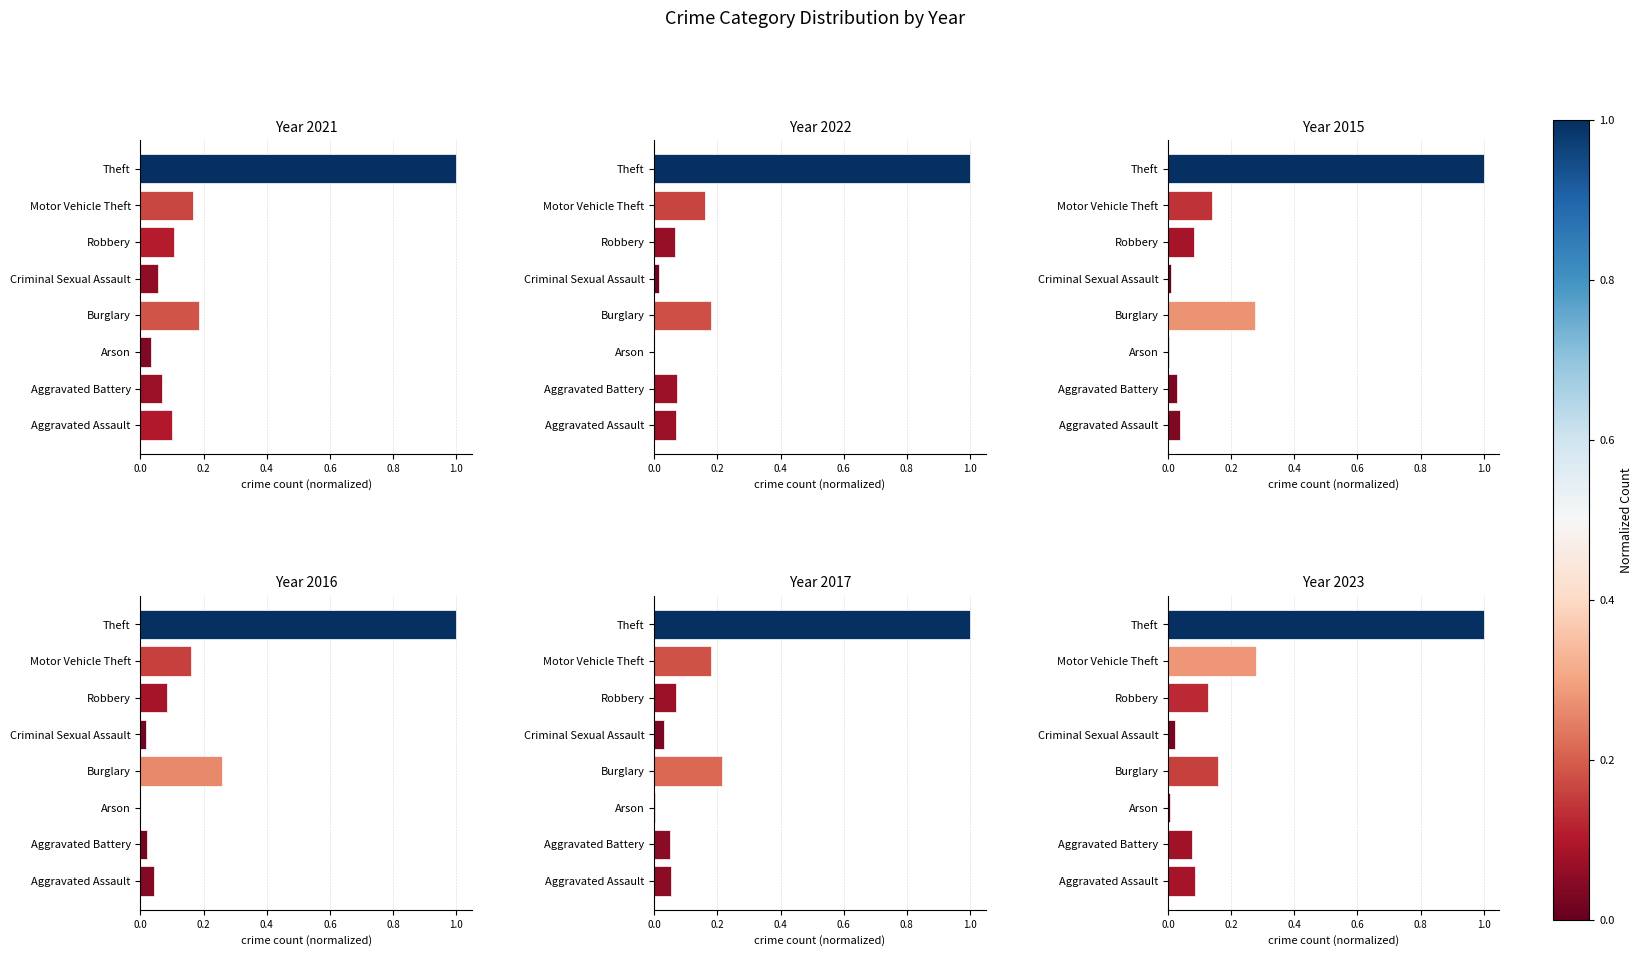

Rank the series by their maximum value, from lowest to highest.

2021, 2022, 2015, 2016, 2017, 2023